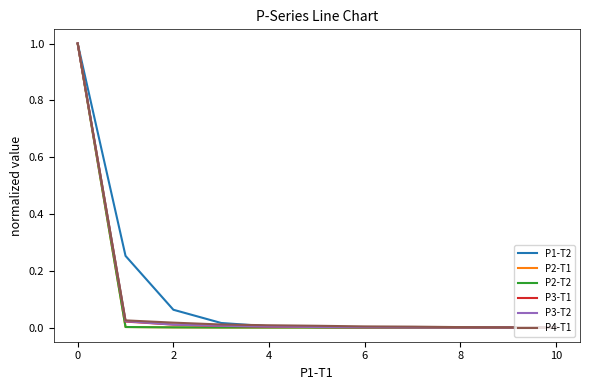

What is the greatest value displayed?

1.0